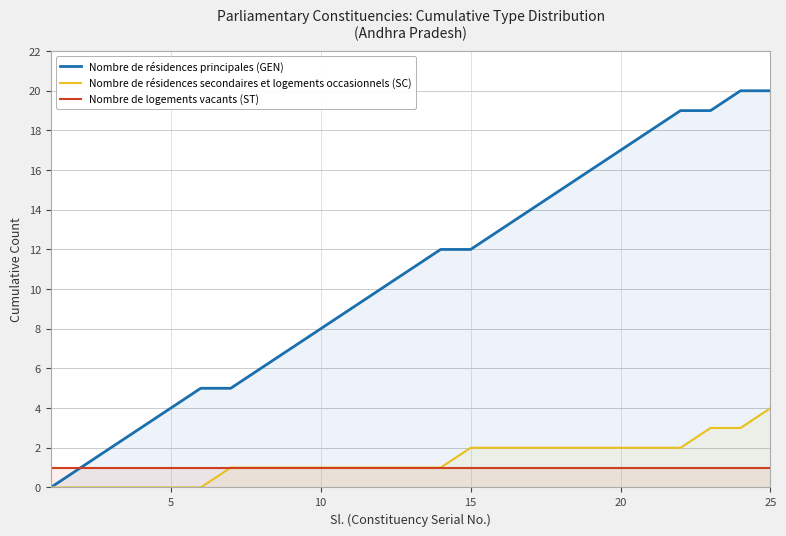

At how many categories does at least one series exceed 1?

23